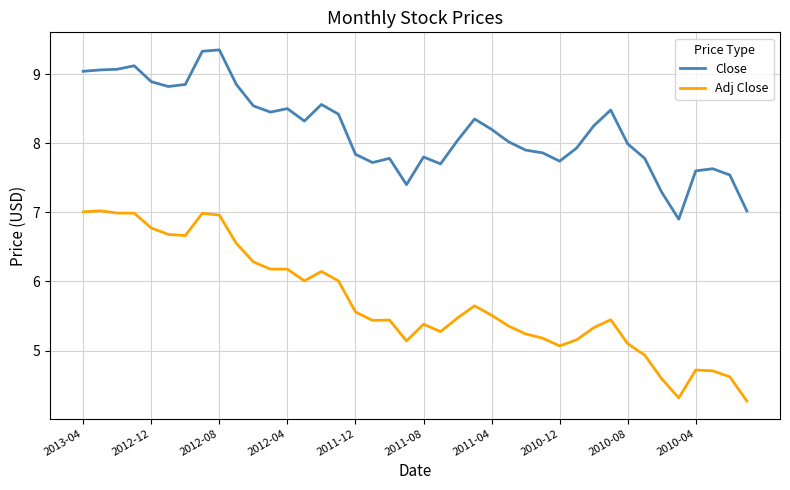

What is the minimum value for Close?

6.9